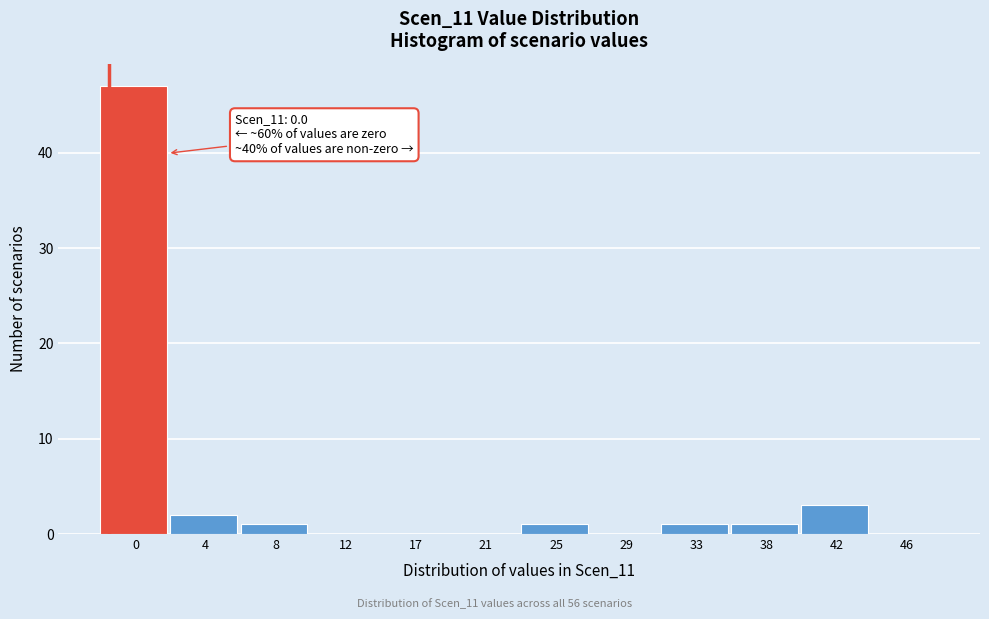

Reading right to left, what are all the values shown in this chart?

46=0	42=3	38=1	33=1	29=0	25=1	21=0	17=0	12=0	8=1	4=2	0=47